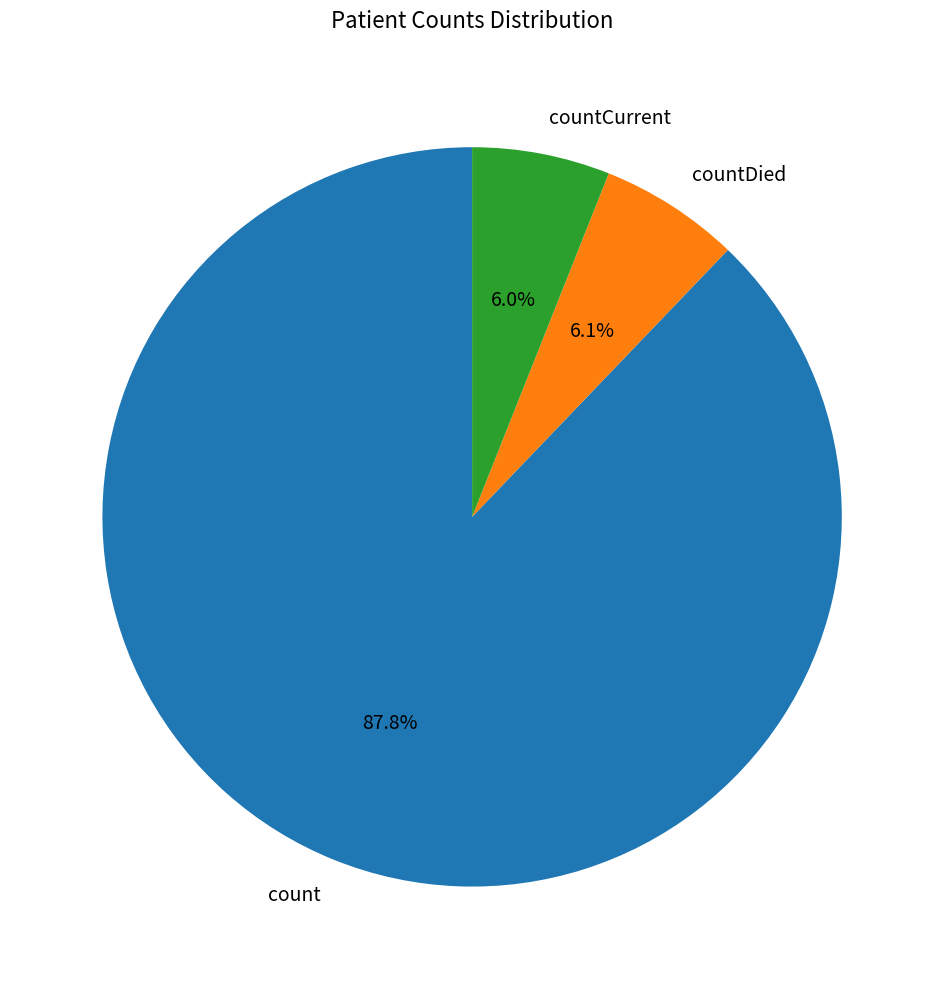

How many slices are in this pie chart?

3